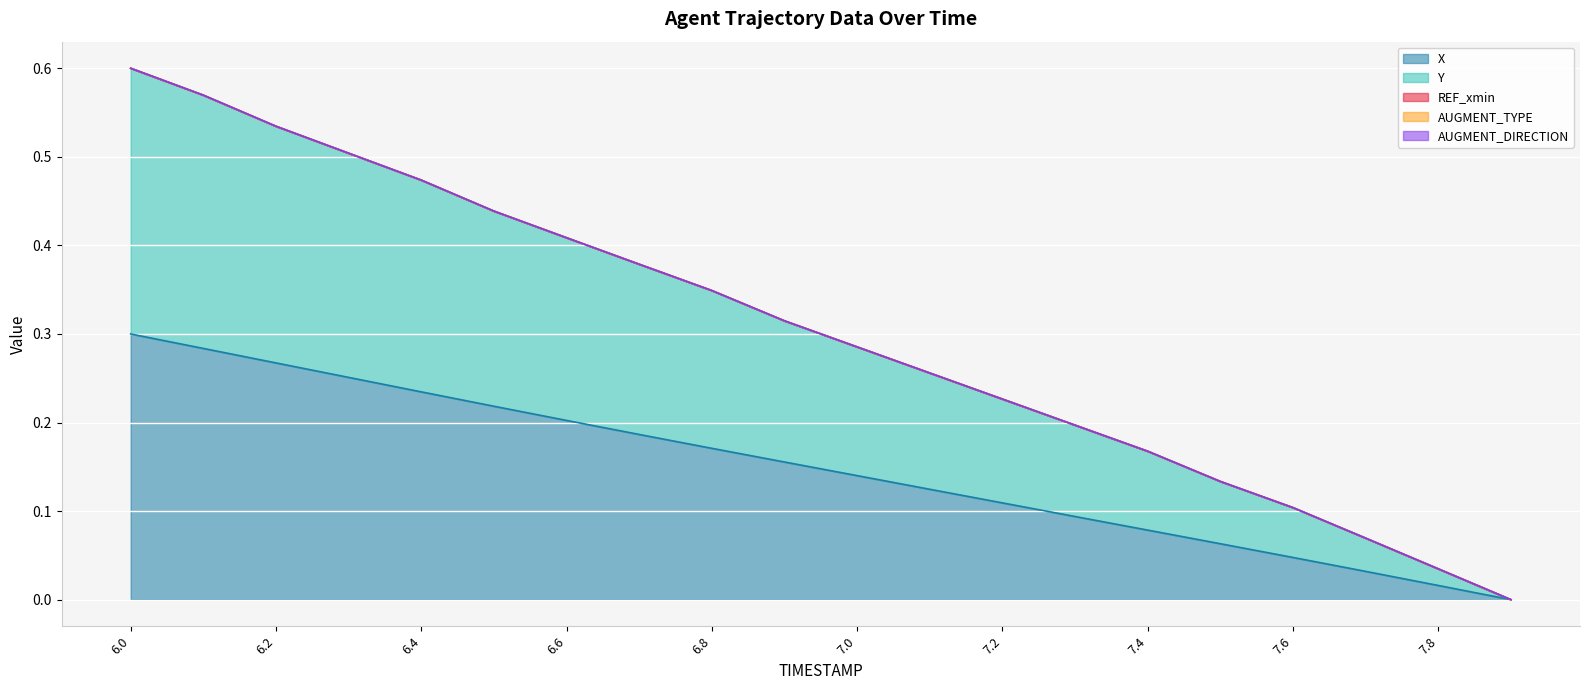

Does the chart display data point markers on the line(s)?

No